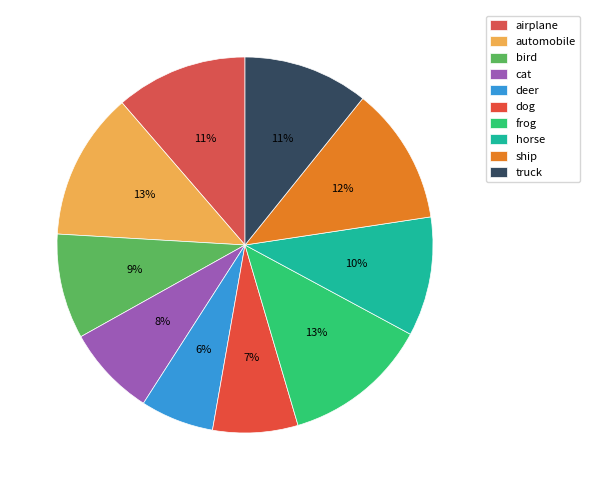

How many slices are in this pie chart?

10